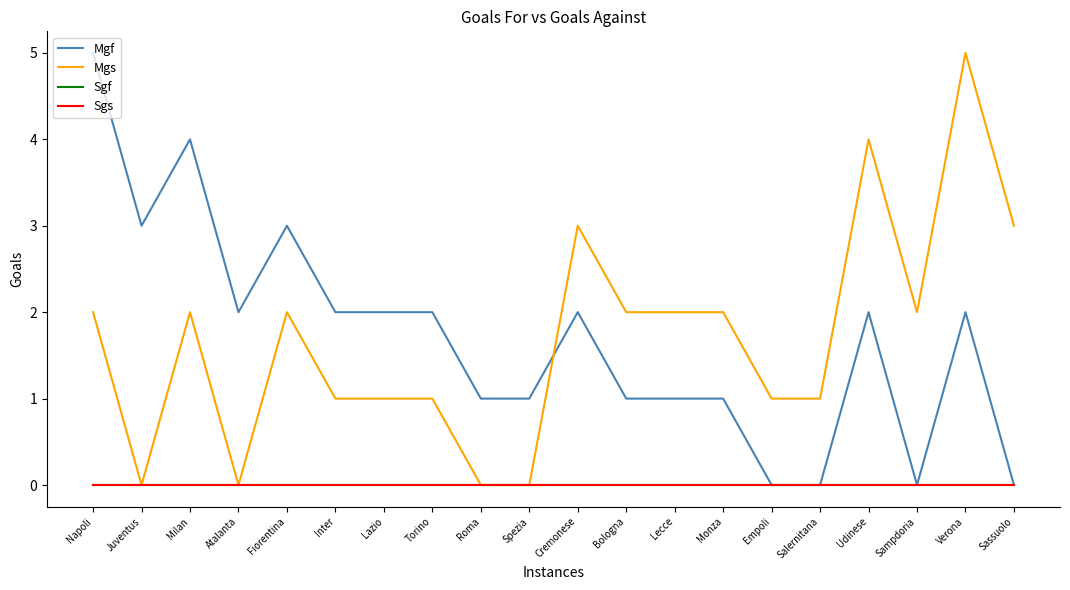

In Mgs, how many points are lower than both neighbors (excluding endpoints)?

3